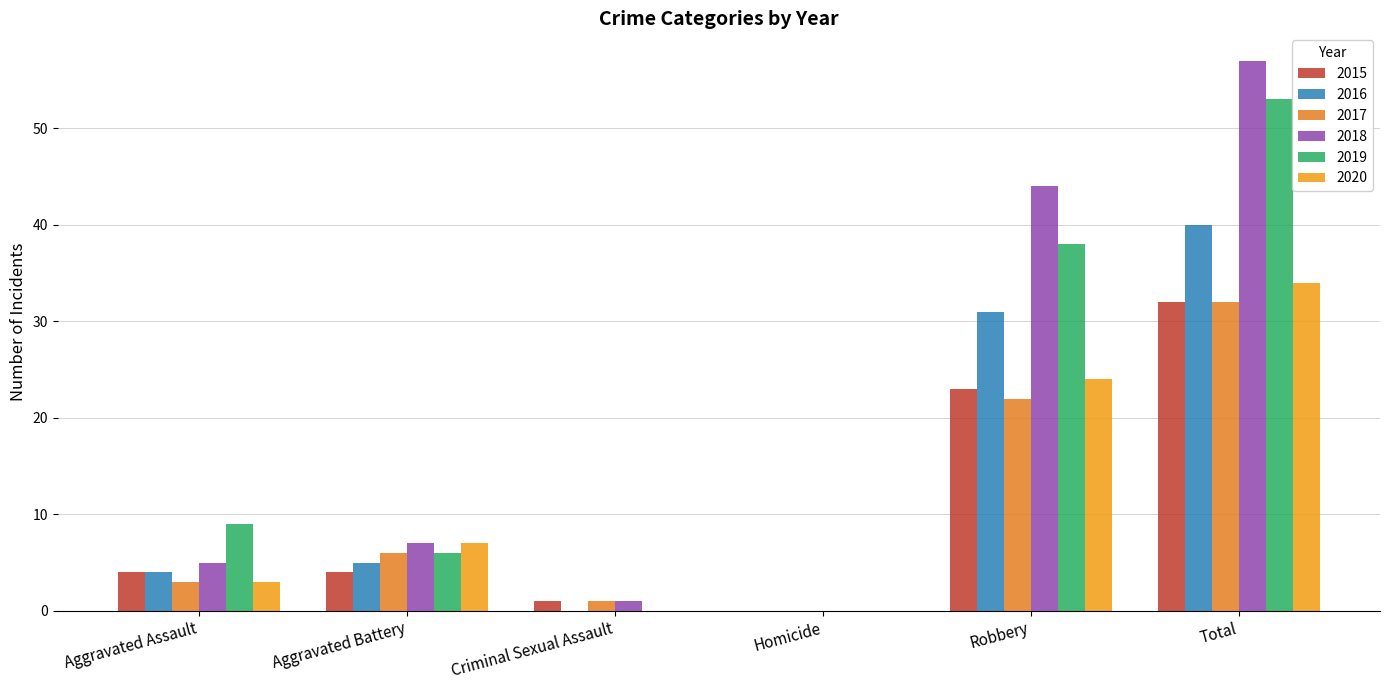

Does the chart contain stacked bars?

No